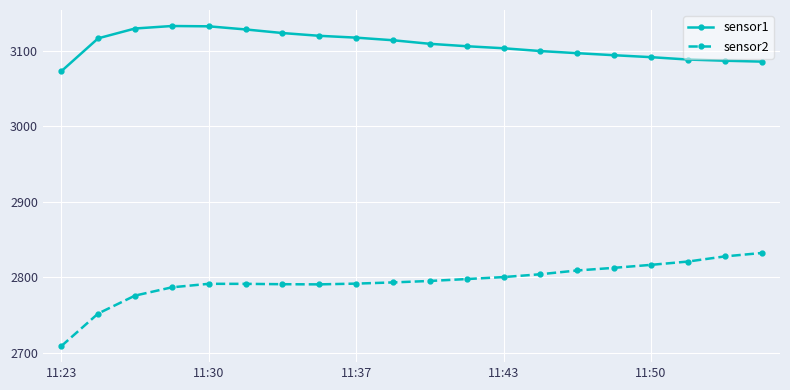

True or false: sensor2 and sensor1 intersect in this chart.

False